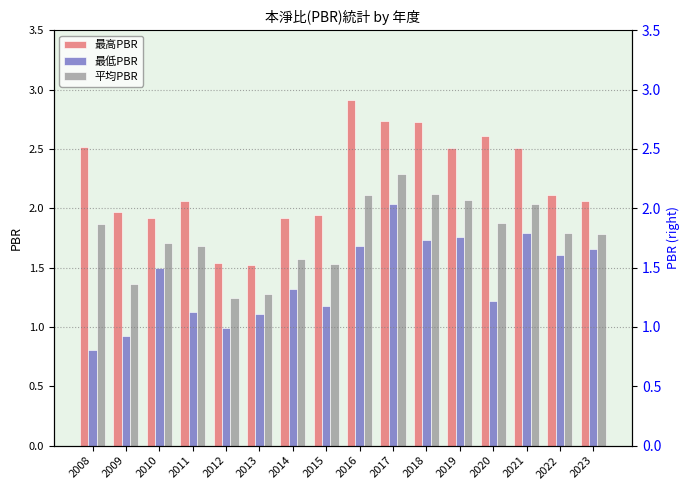

True or false: 最高PBR has a value of 0.4 at 2012.

False